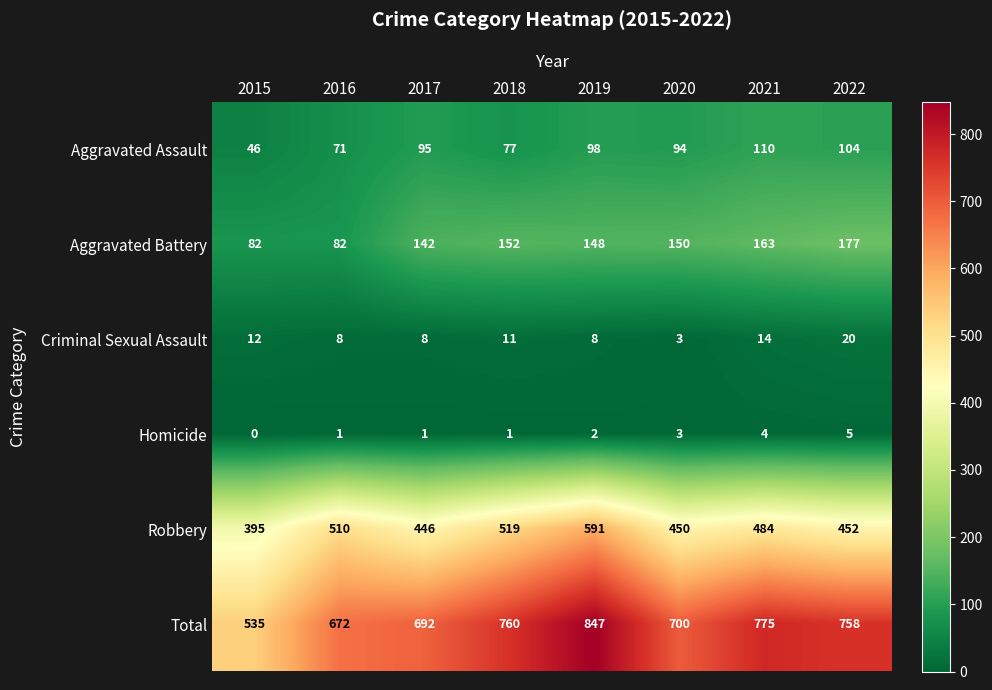

At how many categories does at least one series exceed 0?

8